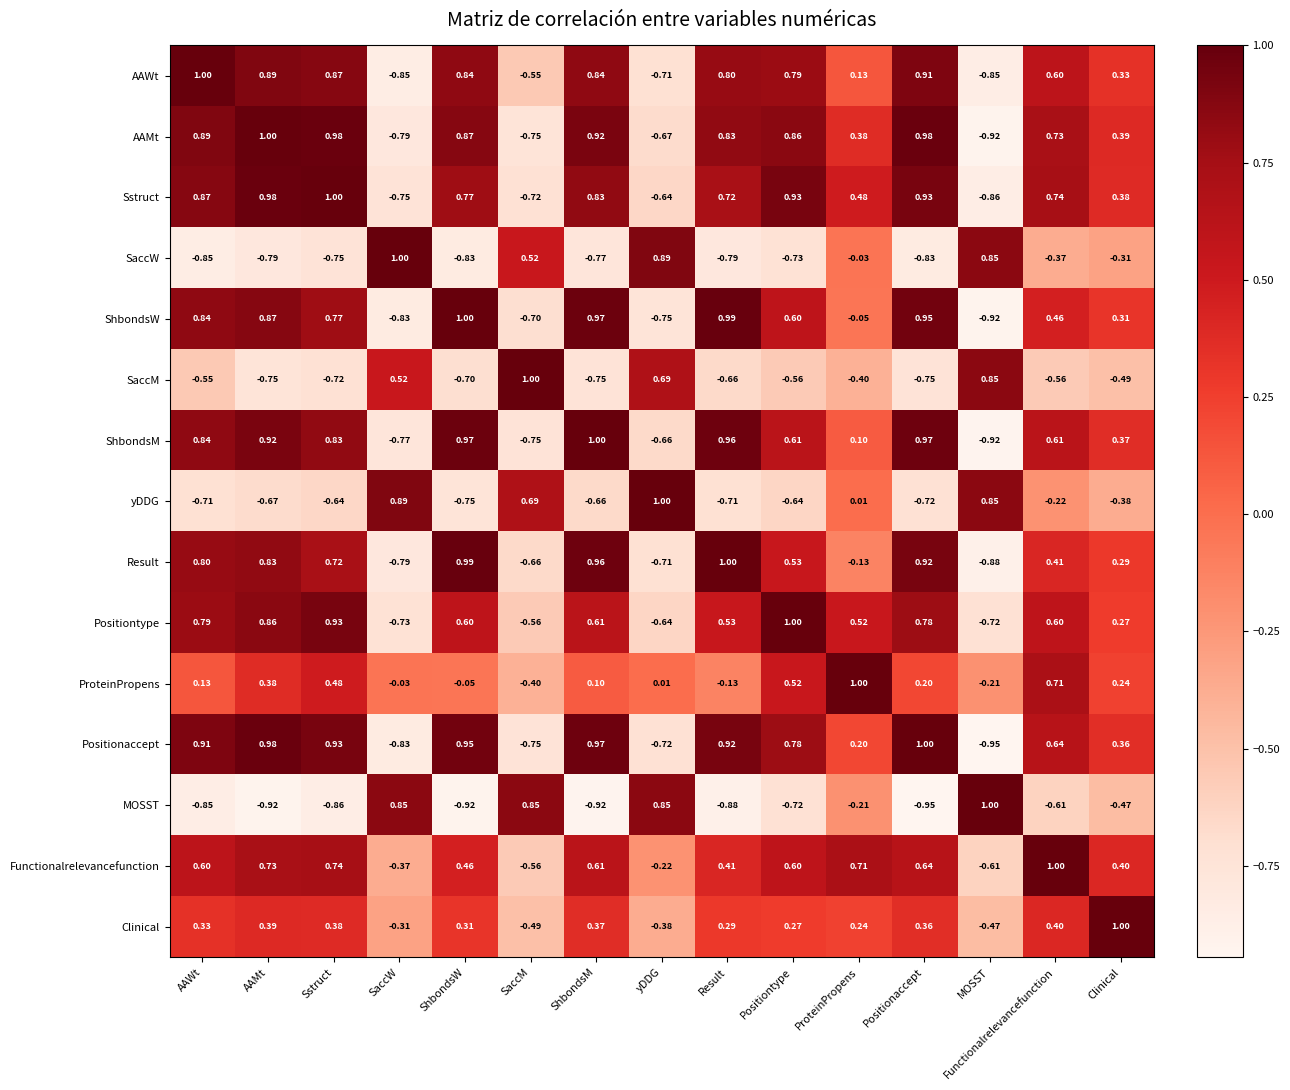

Count the number of categories in the chart.

15